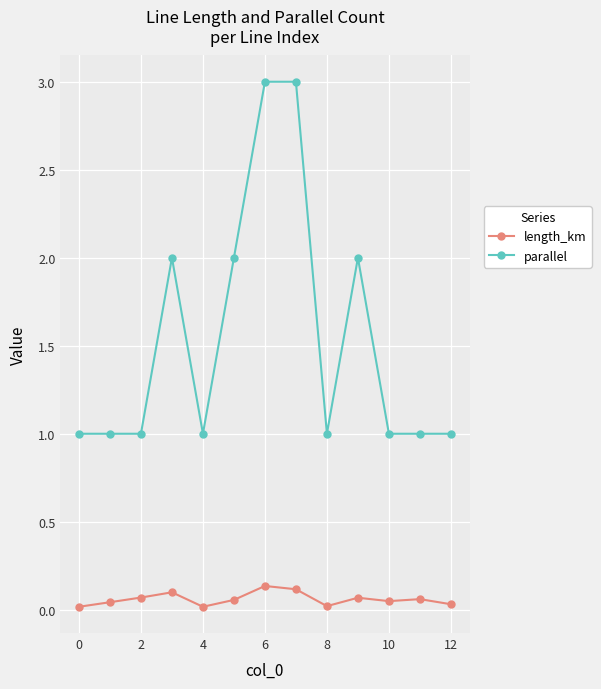

In length_km, how many points are lower than both neighbors (excluding endpoints)?

3